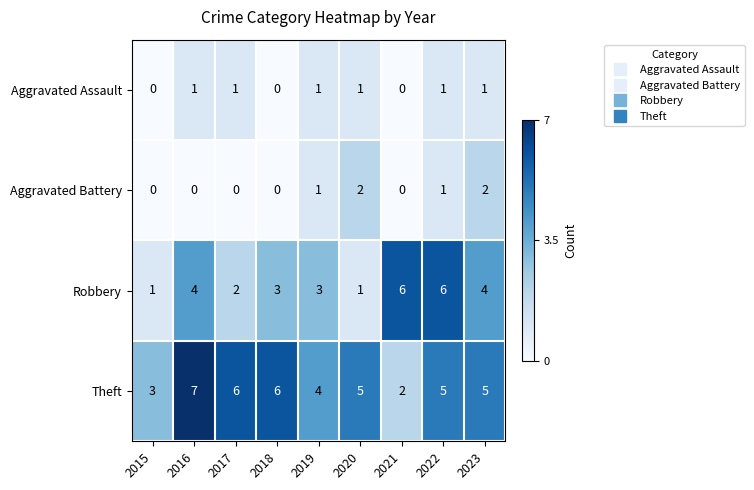

What is the total value across all series at 2019?

9